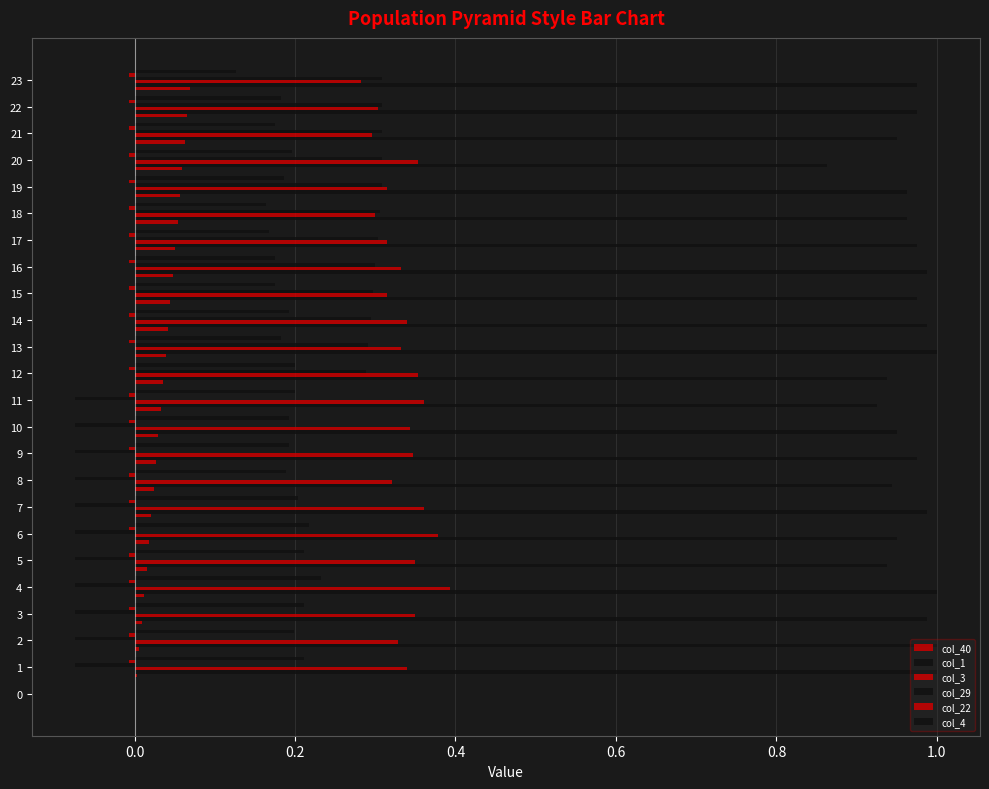

Count the number of data series in this chart.

6